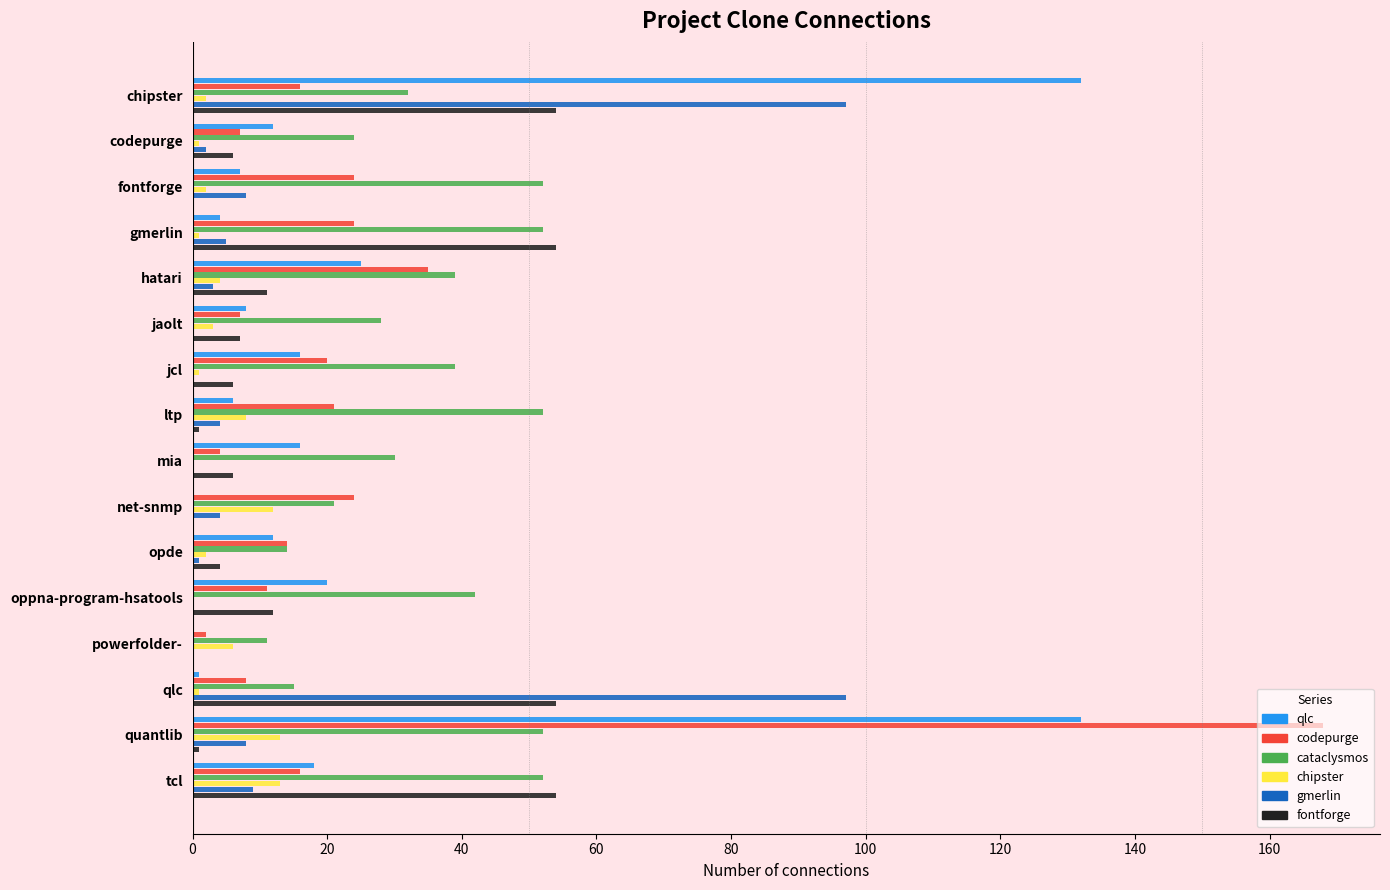

Which category has the highest value across all series?

quantlib